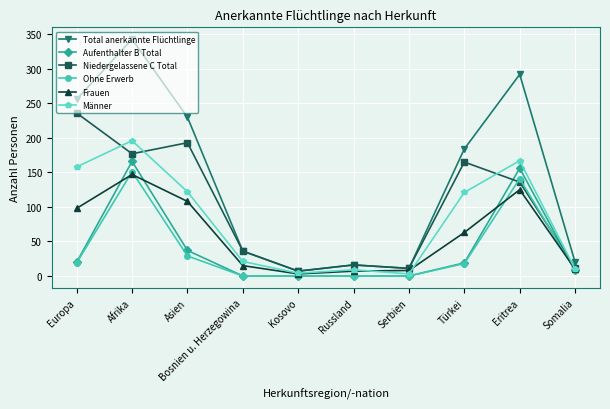

Where is the first local maximum for Aufenthalter B Total?

Afrika